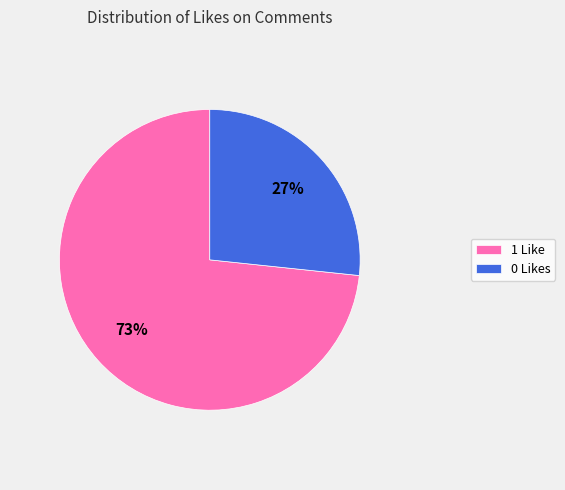

What is the ratio of the value at 0 Likes to the value at 1 Like?

0.4